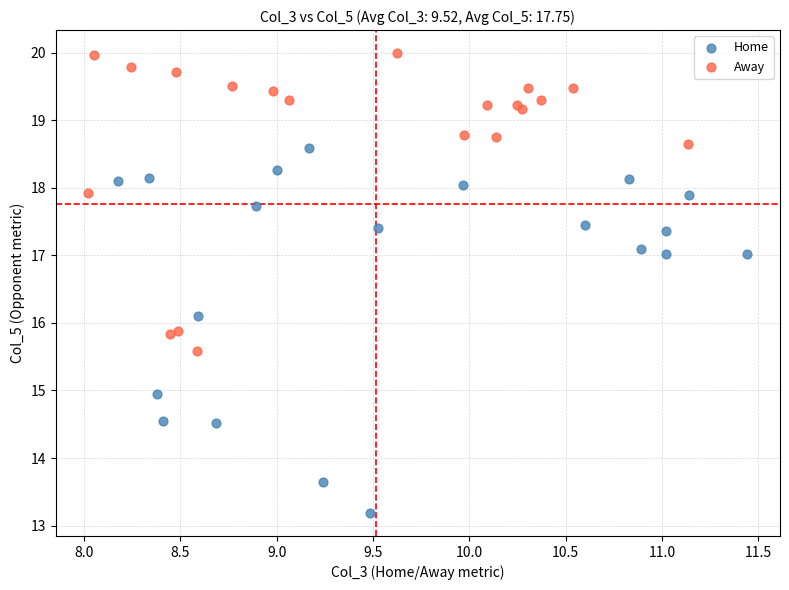

Which series reaches the minimum Y coordinate?

Home